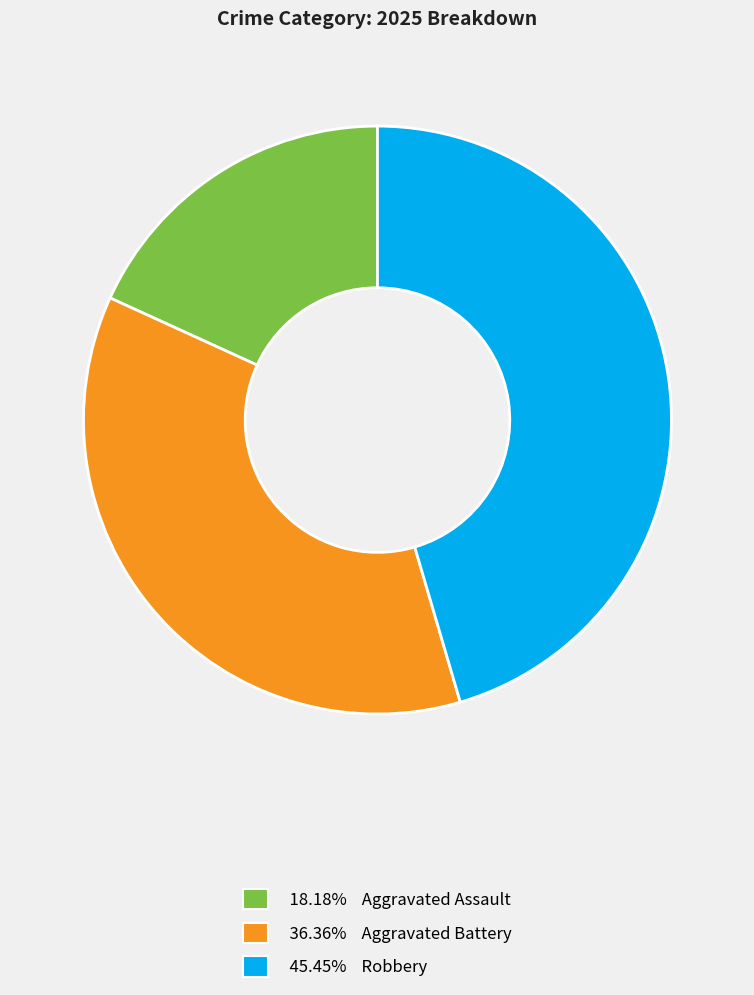

Is there a majority slice in this chart?

No